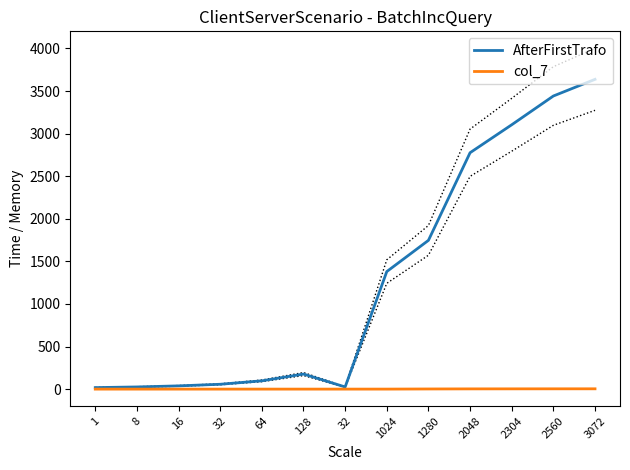

What is the label of the 9th point from the left?

1280